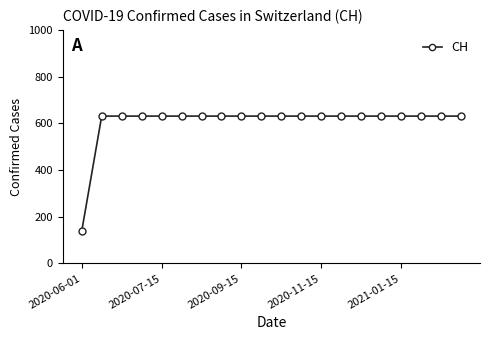

How many data points does each series have?

20